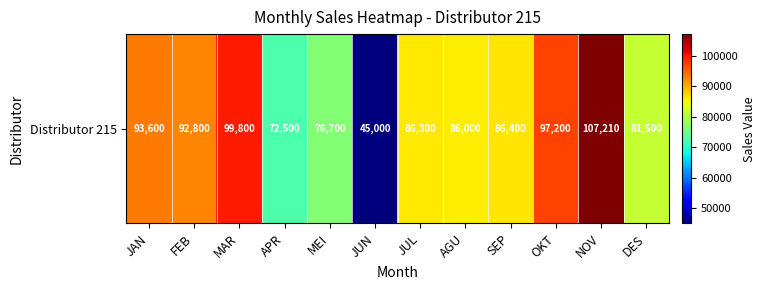

What is the difference between the maximum and minimum values?

62210